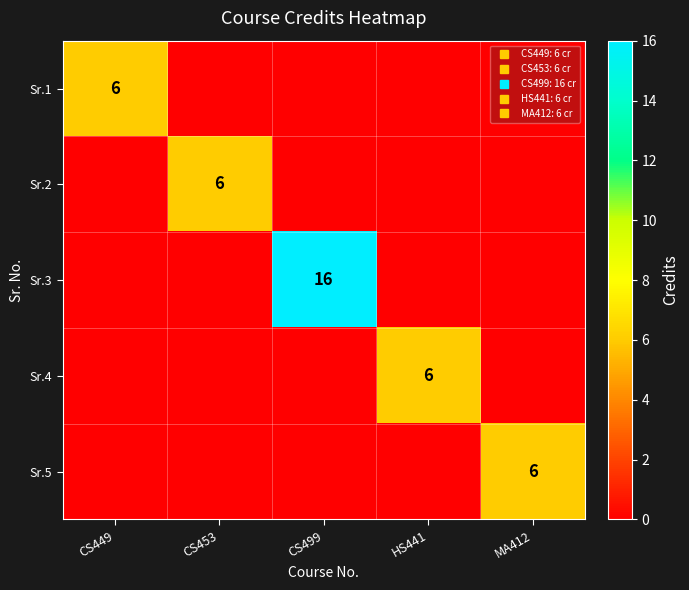

The value of Sr.2 at CS499 is 0. True or false?

True